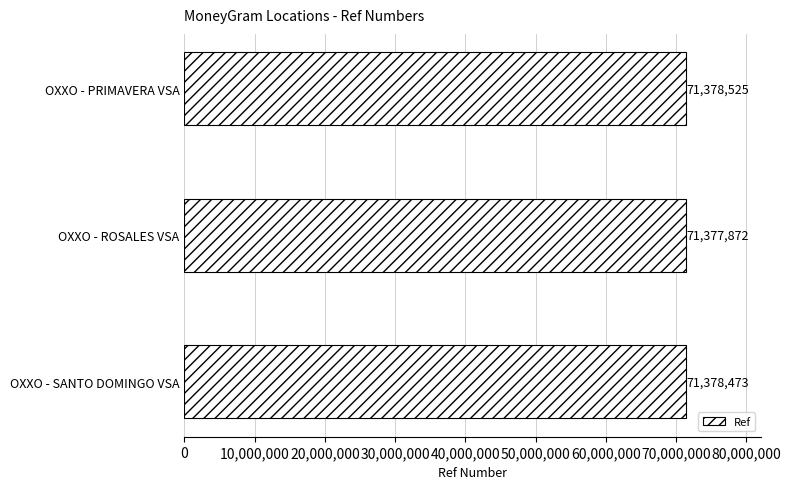

The value at OXXO - ROSALES VSA is 38058131. True or false?

False